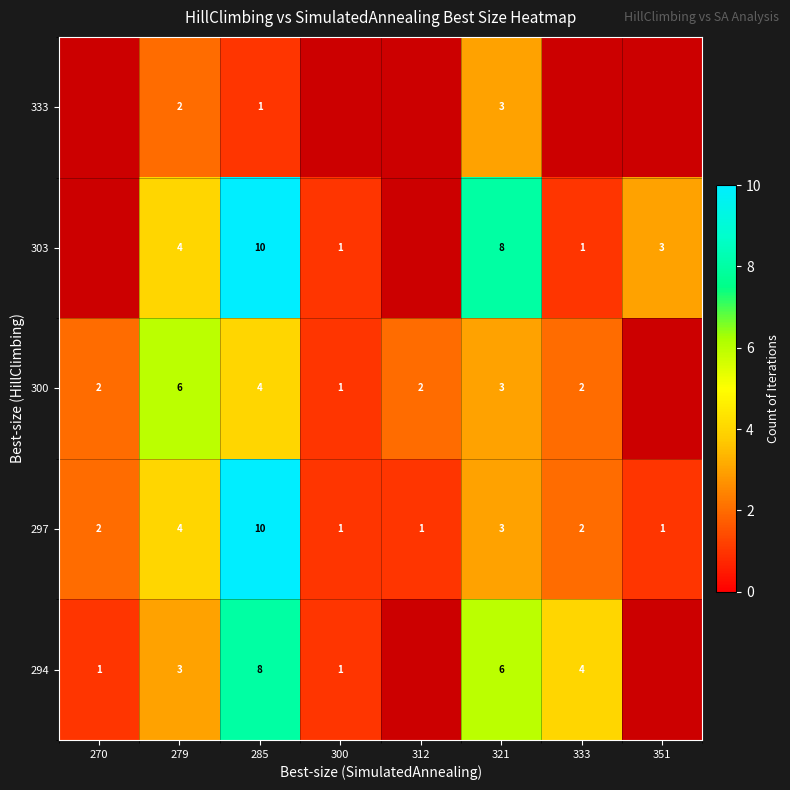

Where is 297 nearest to the value 5?

279